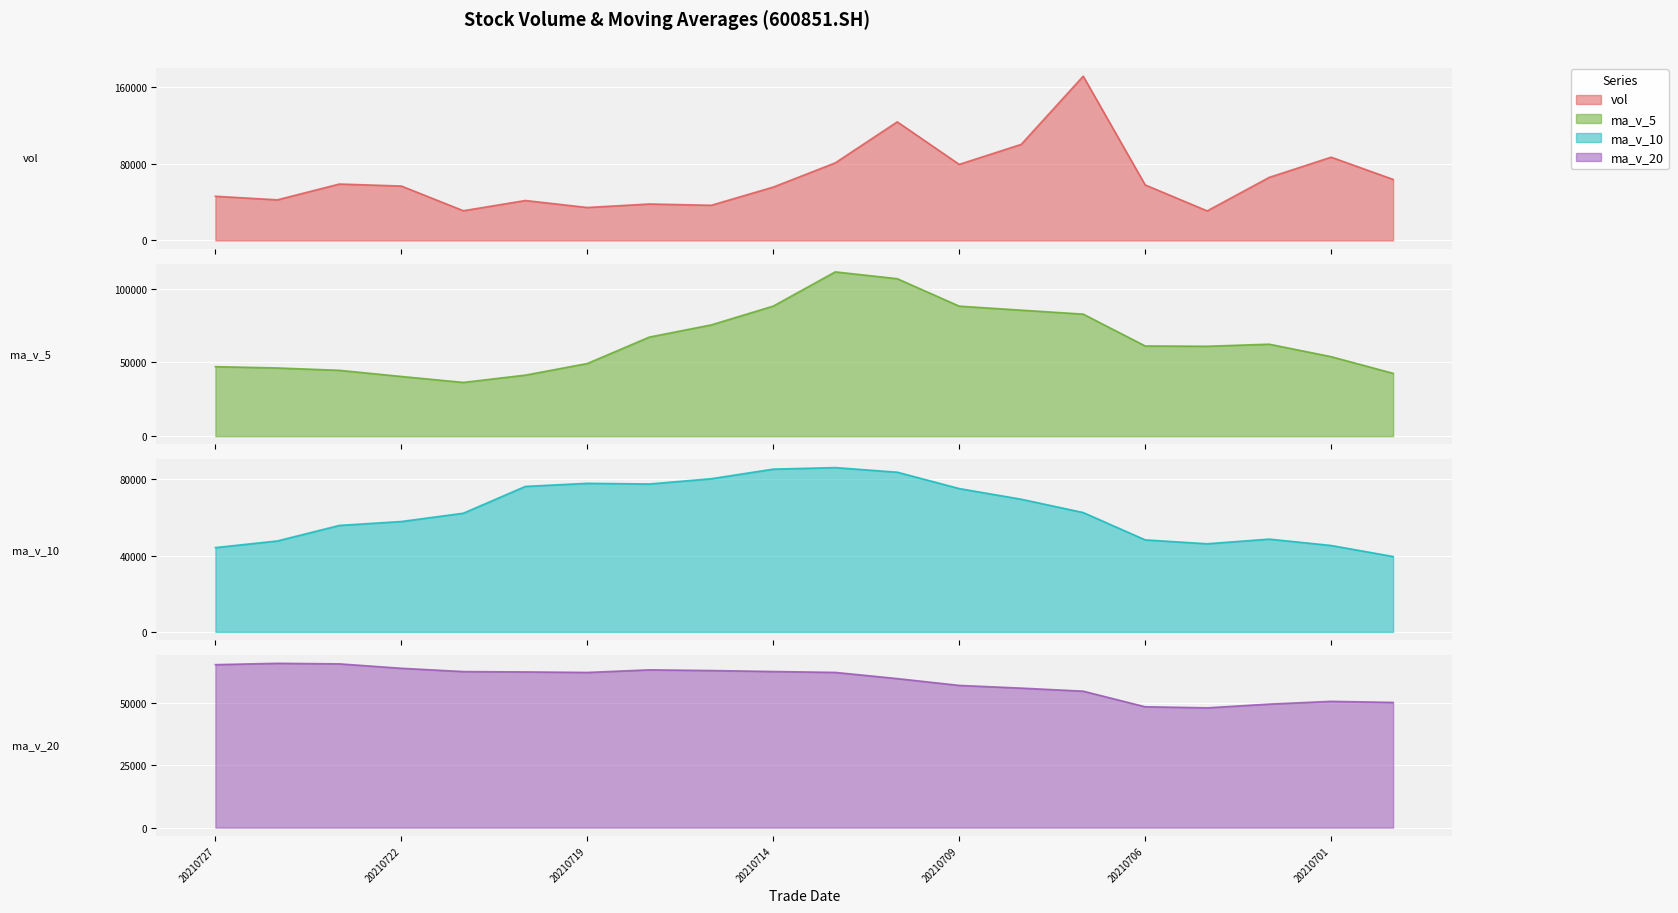

Reading left to right, list all the values displayed in this chart.

vol: 46183.2	42449.8	58951.7	56853.8	31056.8	41737.3	34445.7	38097.4	36749.1	55773.6	81063.7	123927.7	79481.2	100391.4	171654.9	58014.0	30893.0	65877.9	87005.3	63773.9
ma_v_5: 47099.1	46209.9	44609.1	40438.2	36417.3	41360.6	49225.9	67122.3	75399.0	88127.5	111303.8	106693.8	88086.9	85366.2	82689.0	61112.8	60907.0	62317.8	53856.9	42563.3
ma_v_10: 44229.8	47717.9	55865.7	57918.6	62272.4	76332.2	77959.9	77604.6	80382.6	85408.3	86208.3	83800.4	75202.3	69611.6	62626.2	48286.0	46238.0	48679.0	45340.1	39546.9
ma_v_20: 65219.1	65759.2	65534.0	63765.1	62449.3	62309.1	62098.9	63141.8	62861.4	62477.6	62113.7	59641.4	56911.9	55829.9	54601.3	48360.5	47936.9	49425.1	50535.3	50095.7